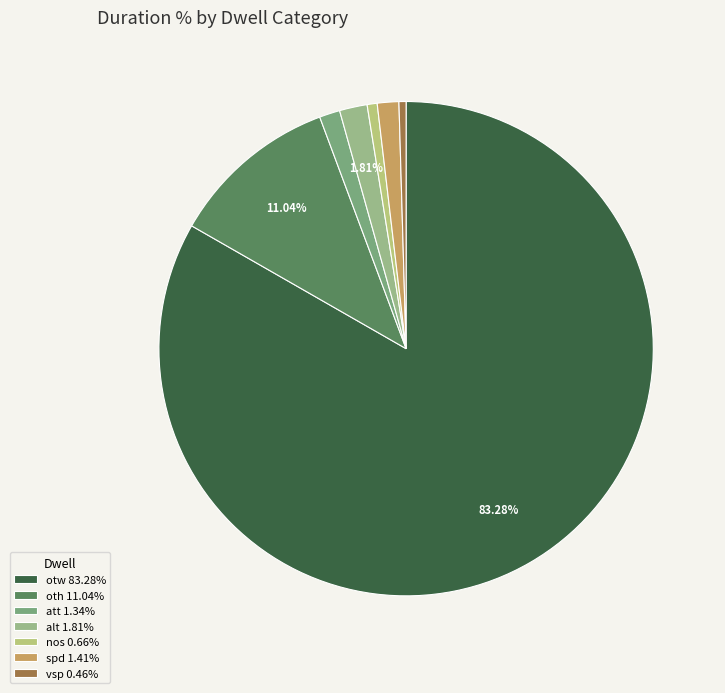

True or false: spd accounts for 1% of the total.

True